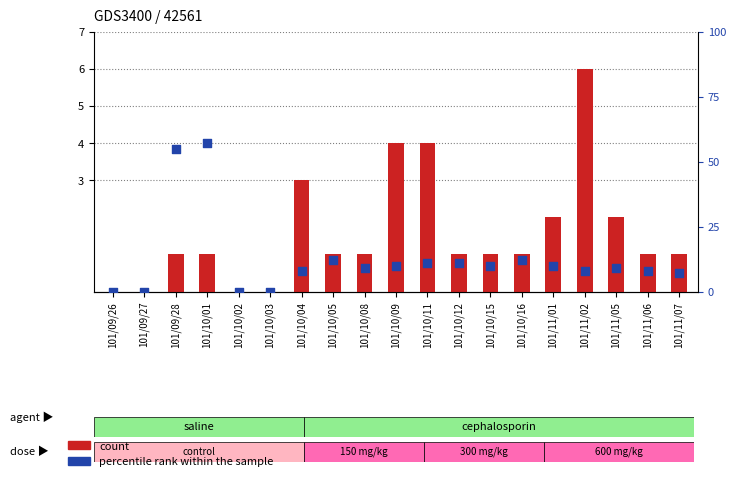

Which series has the largest total across all categories?

percentile rank within the sample